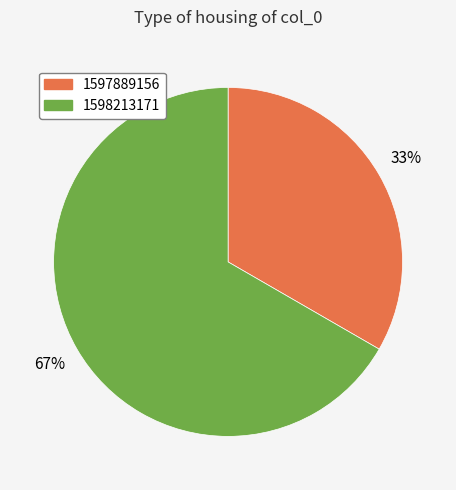

Does any single category account for the majority?

Yes